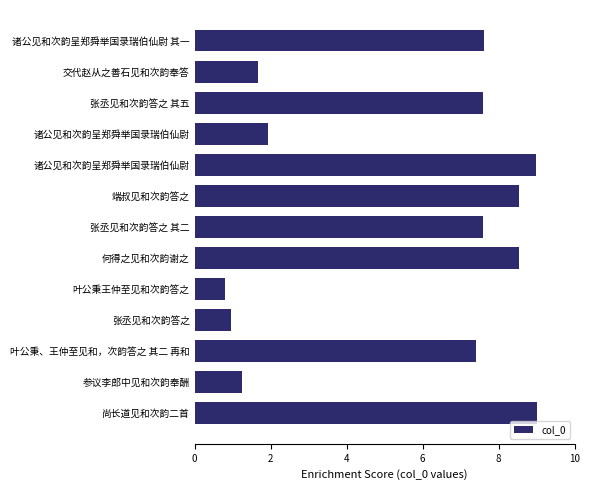

Are the bars horizontal?

Yes